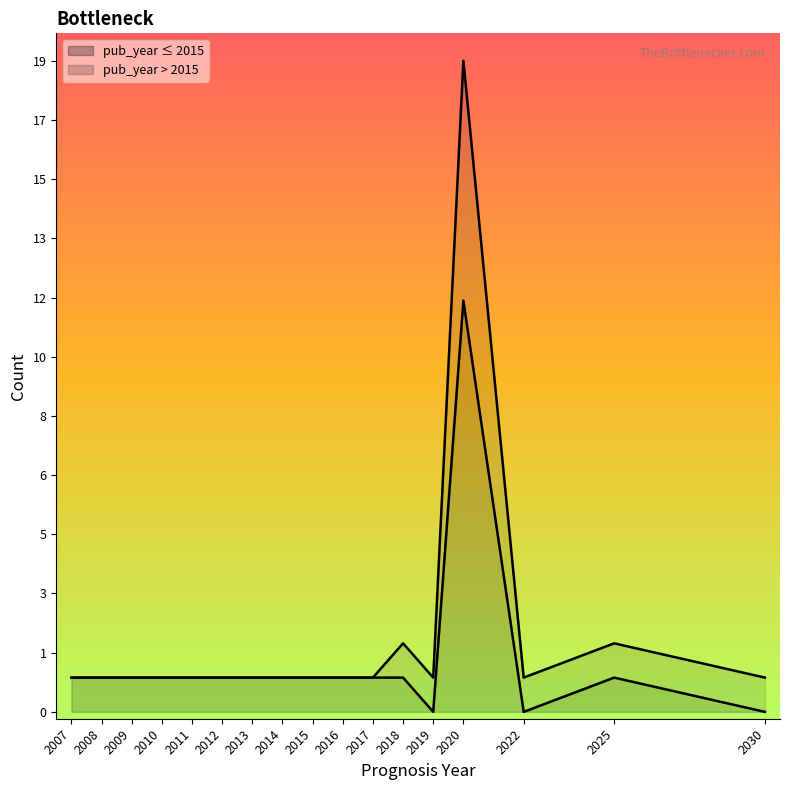

True or false: publication_year has a value of 945 at 2020.

False